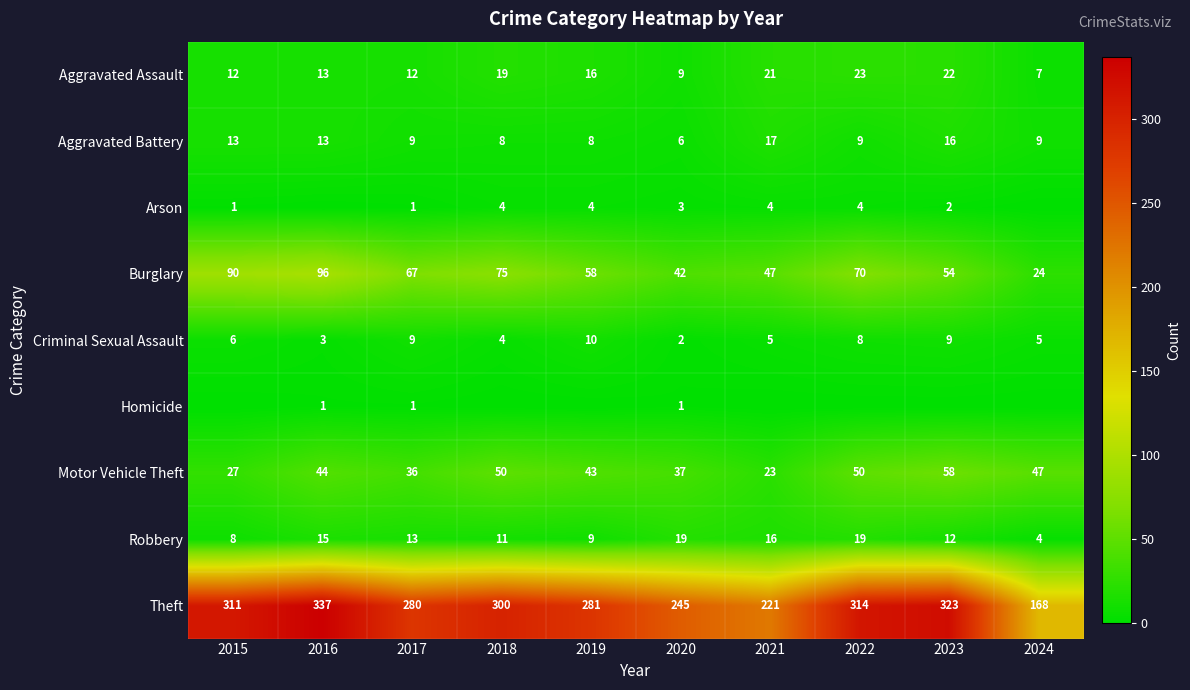

What is the difference between the maximum and minimum values in the Theft series?

169